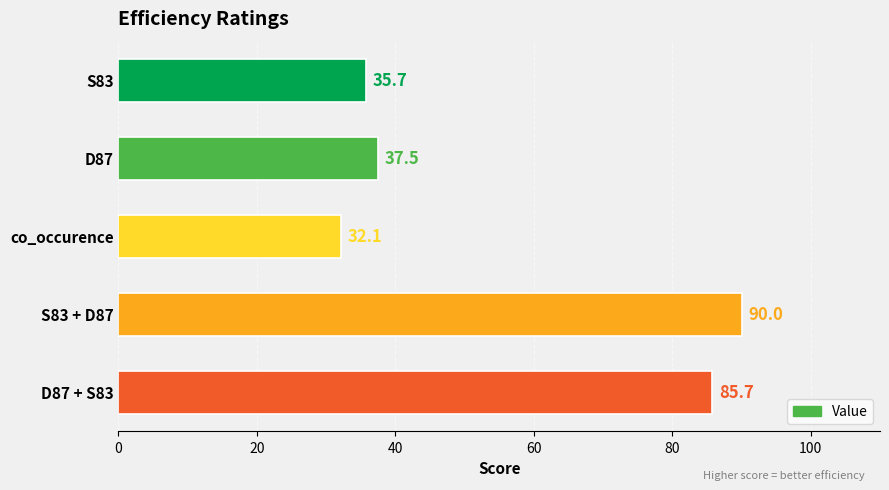

Rank the categories by value from highest to lowest.

S83 + D87, D87 + S83, D87, S83, co_occurence